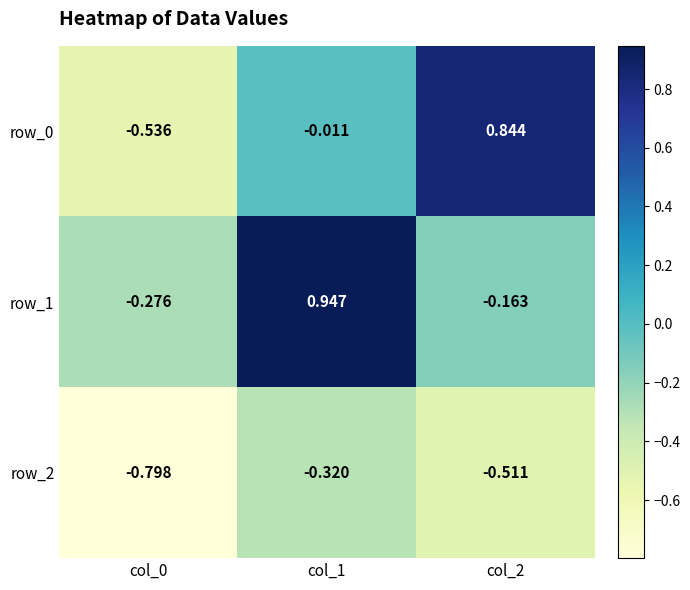

Is the value of row_0 at col_2 greater than the value of row_1 at col_2?

Yes